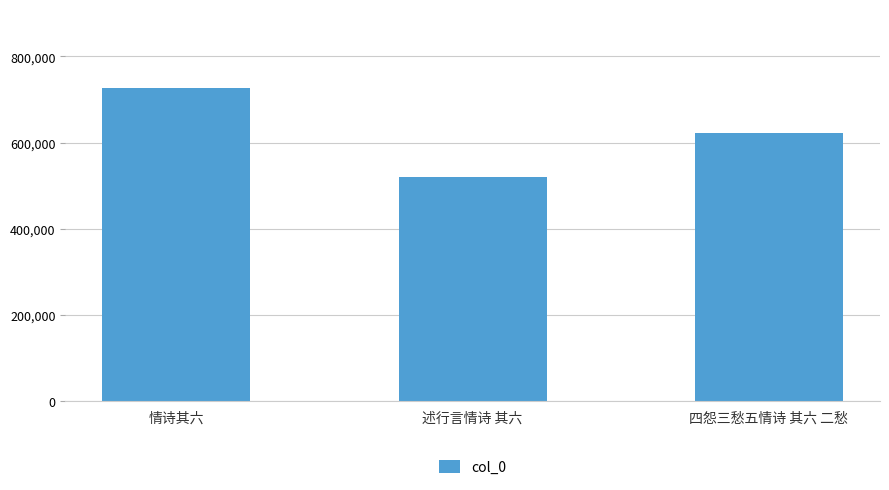

Reading left to right, extract all data points from this chart.

情诗其六=727806	述行言情诗 其六=520443	四怨三愁五情诗 其六 二愁=622708